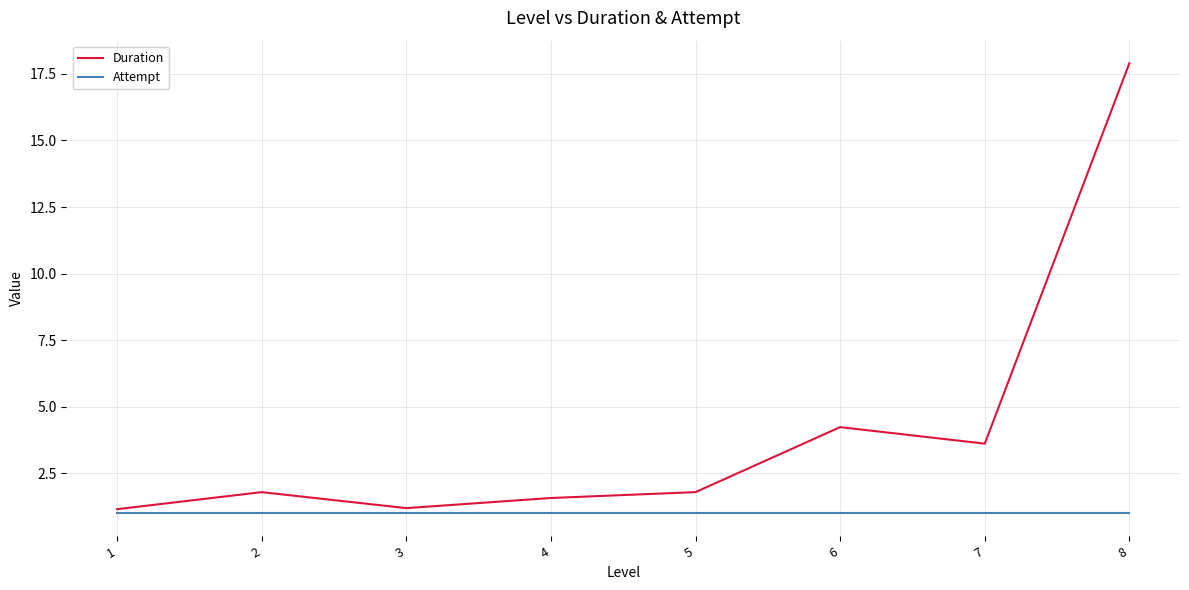

What is the maximum value for Attempt?

1.0